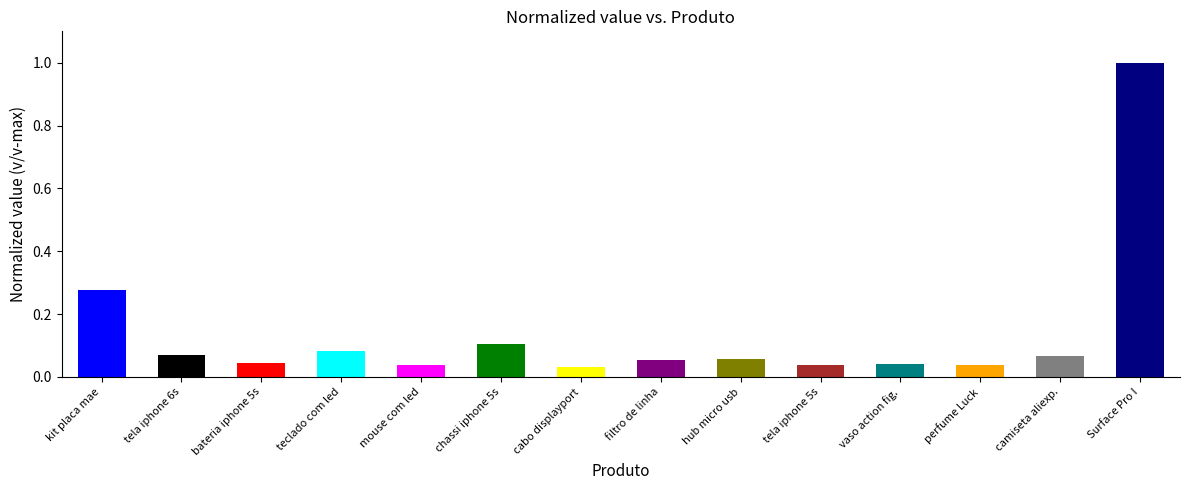

Is it true that the value at kit placa mae is 0.2?

False